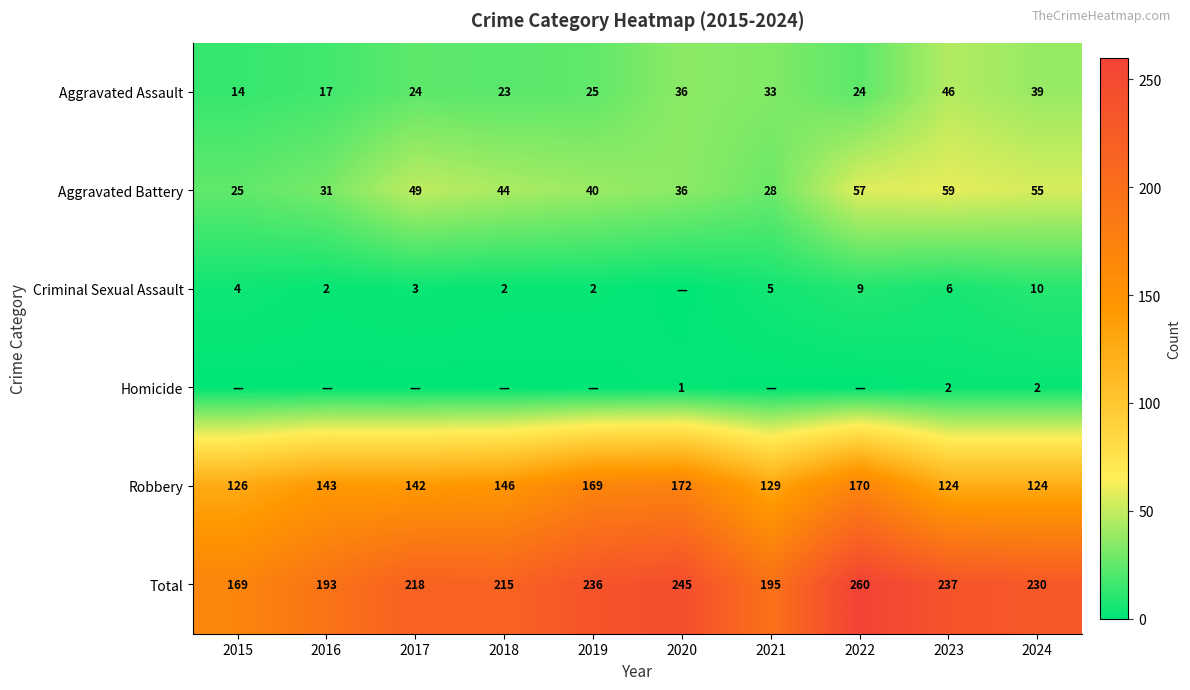

Rank the series at 2023 from lowest to highest value.

Homicide, Criminal Sexual Assault, Aggravated Assault, Aggravated Battery, Robbery, Total